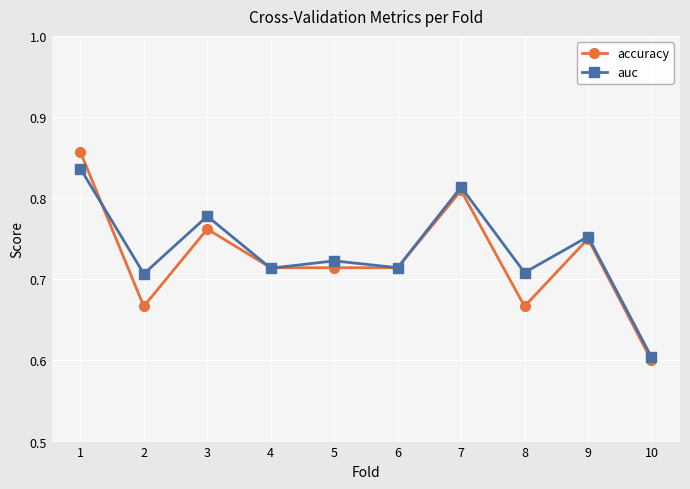

At which category does accuracy reach its first local peak?

3